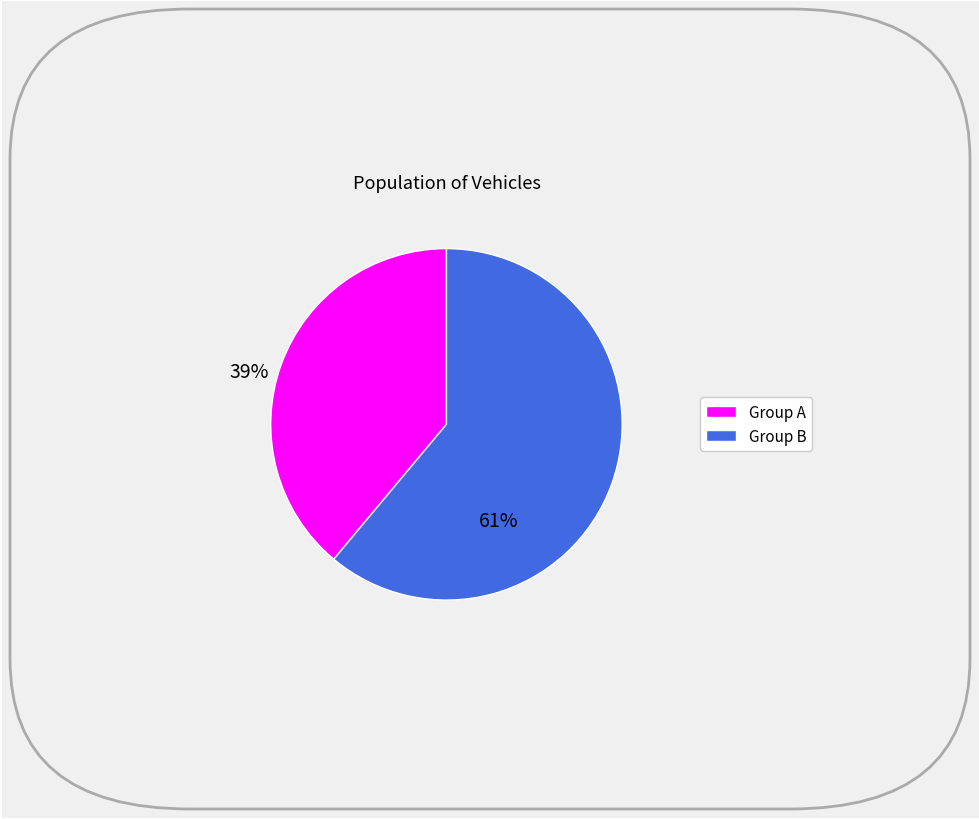

Is there a majority slice in this chart?

Yes